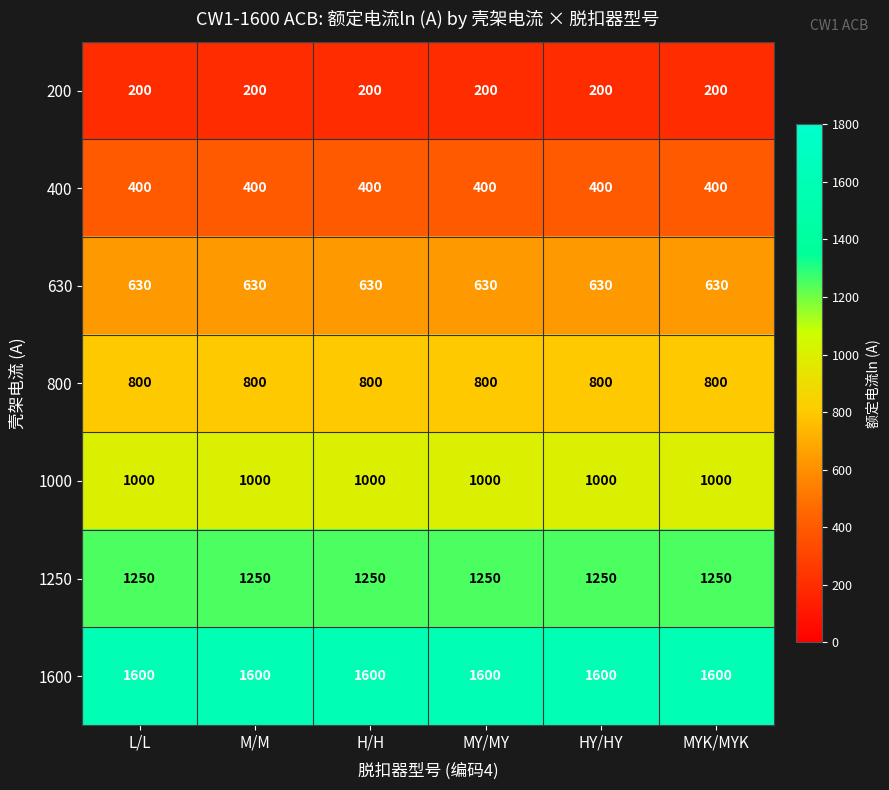

What is the spread (max minus min) of values at MY/MY?

1400